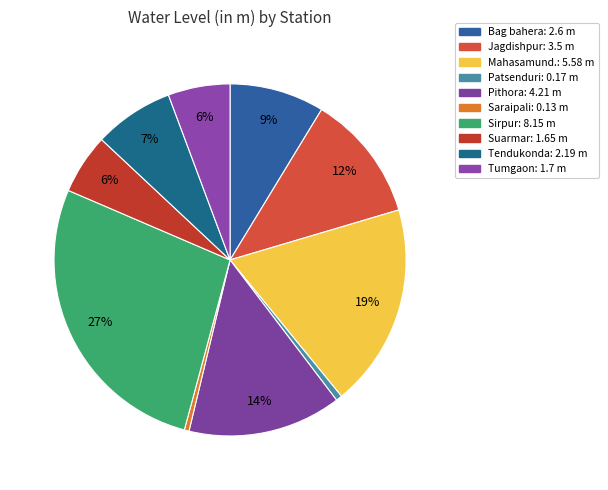

To the nearest percent, what is the difference between the largest and smallest slice percentages?

27%